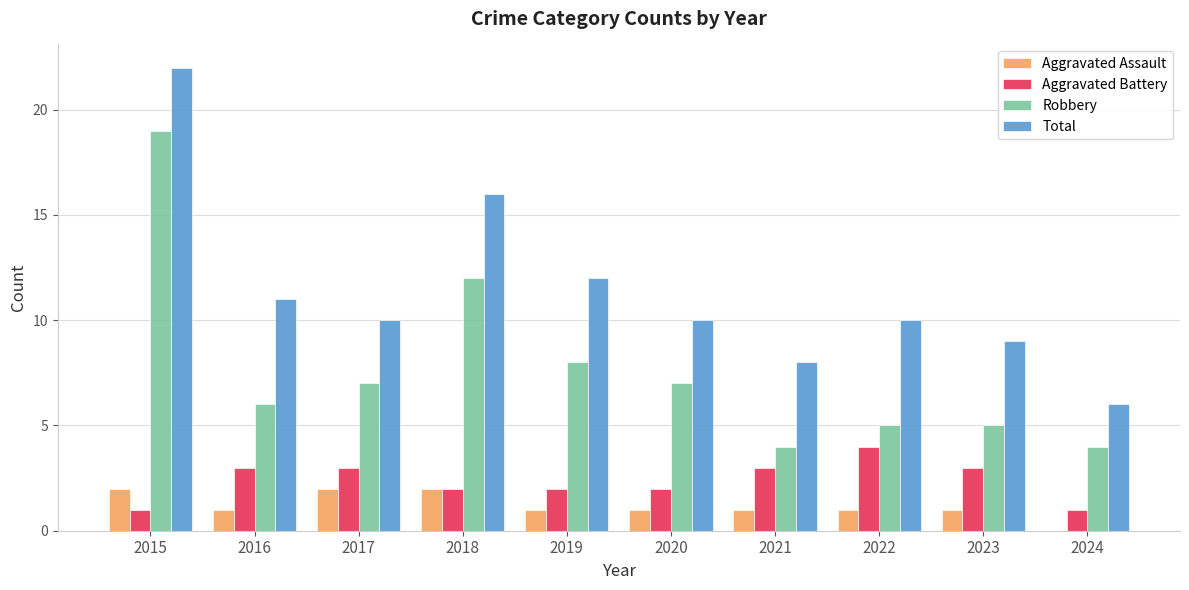

Is the value of Aggravated Assault at 2020 greater than the value of Aggravated Battery at 2018?

No